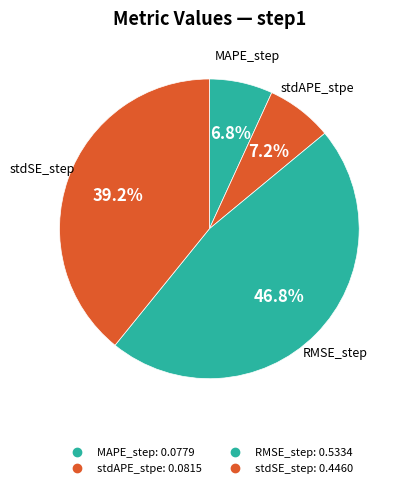

Which category has the smallest portion of the pie?

MAPE_step